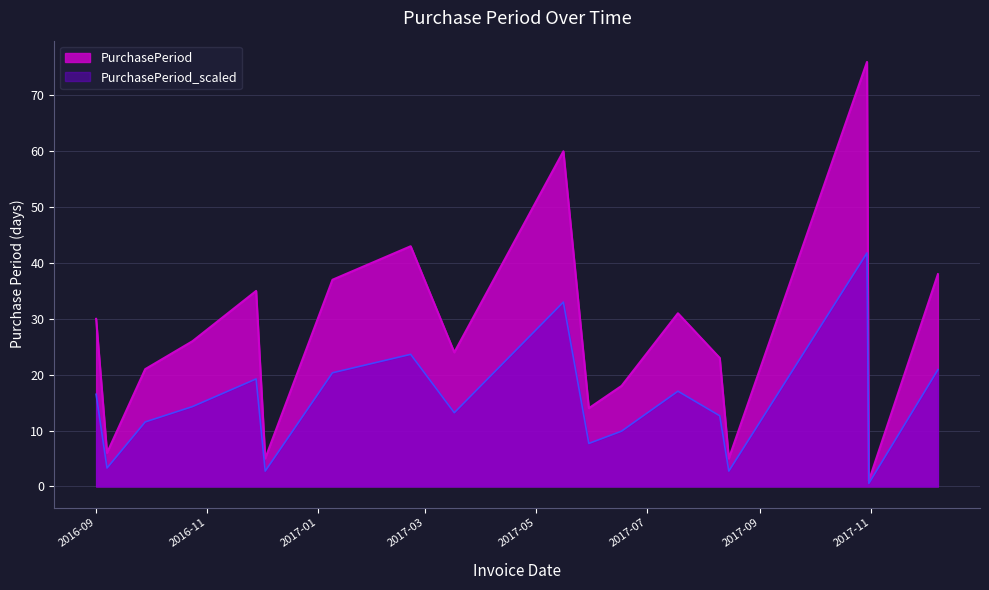

Is it true that the value at 2016-12-03 is 1?

False